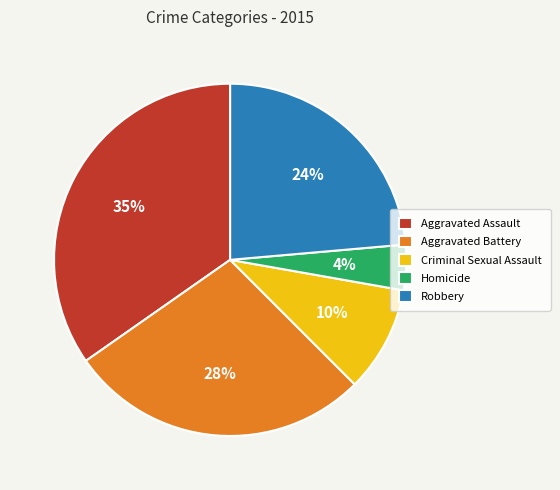

How many segments does this pie chart have?

5